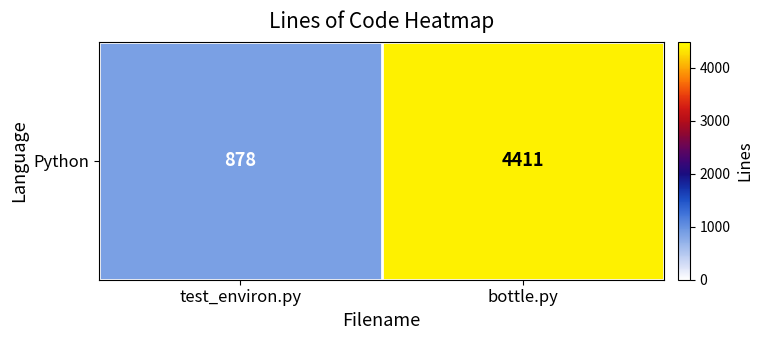

Count the number of categories in the chart.

2